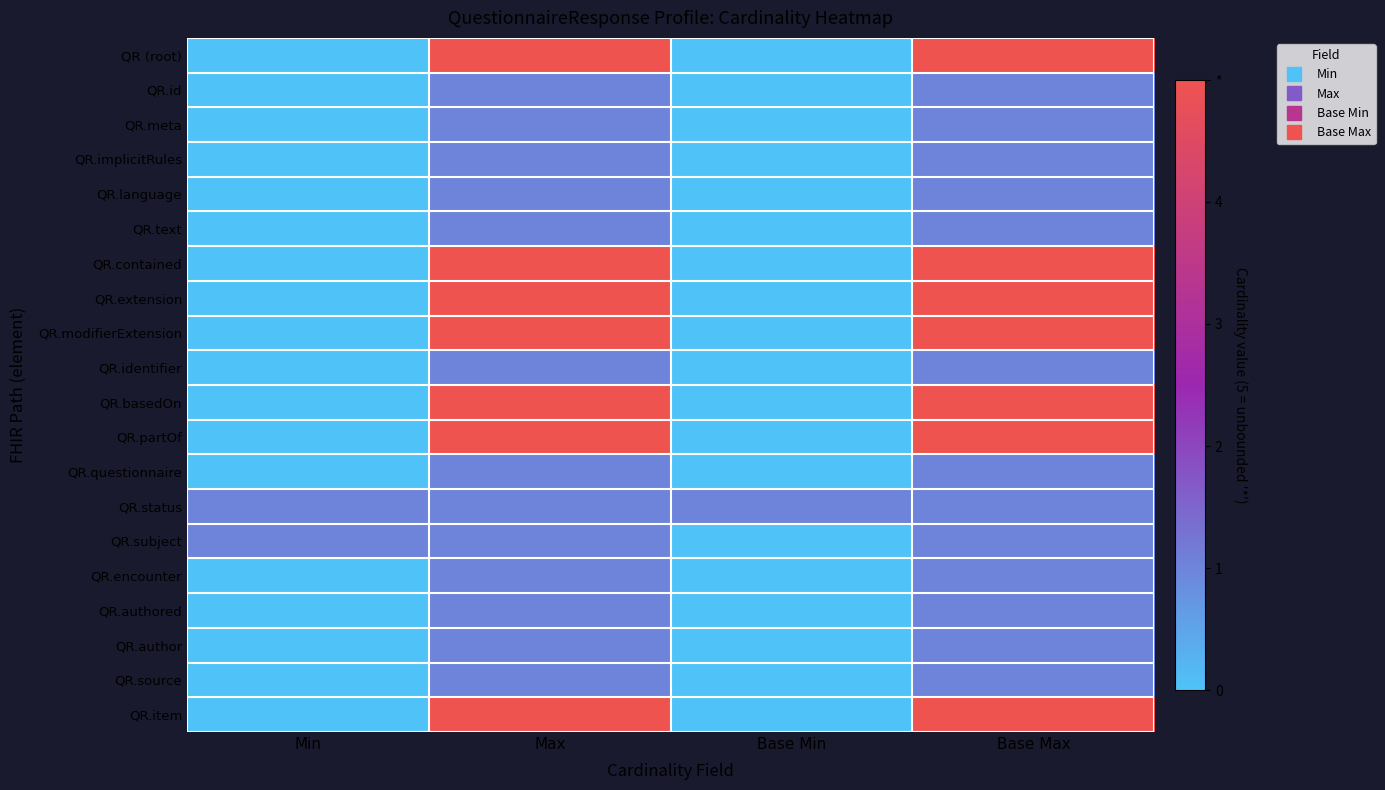

At how many categories does at least one series exceed 3?

2